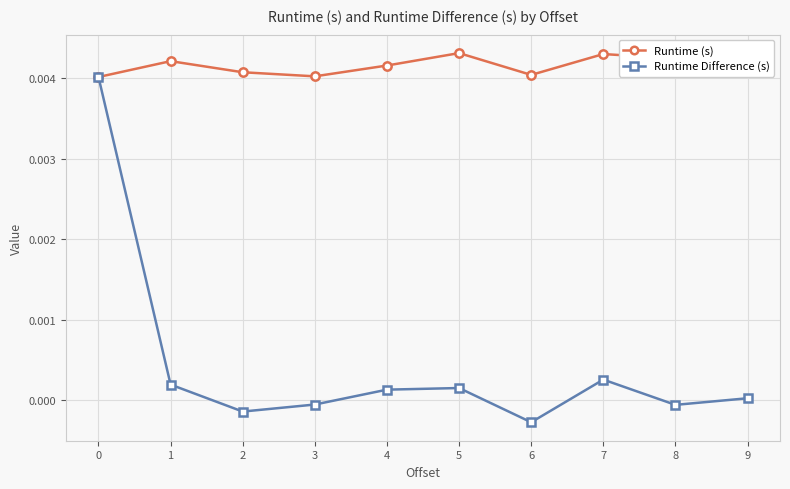

Is this an area chart (filled region under the line)?

No